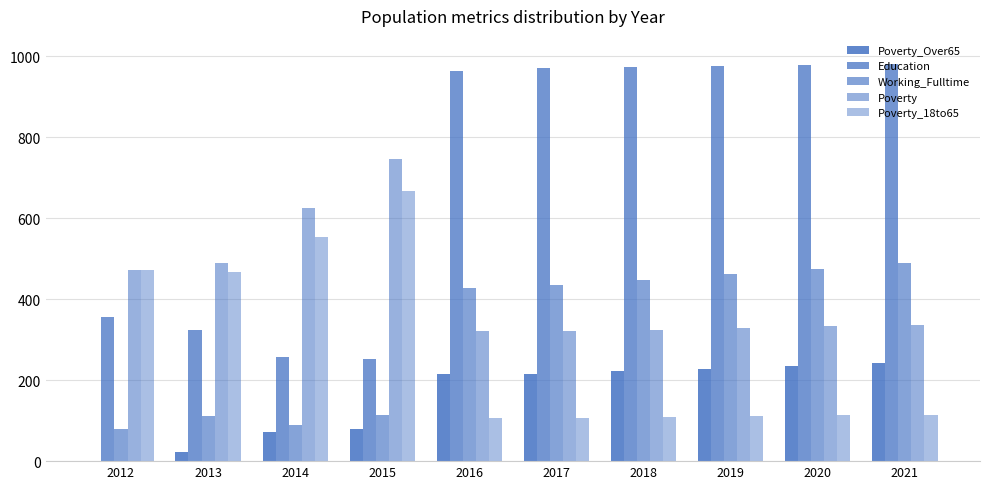

How many categories are shown in the chart?

10